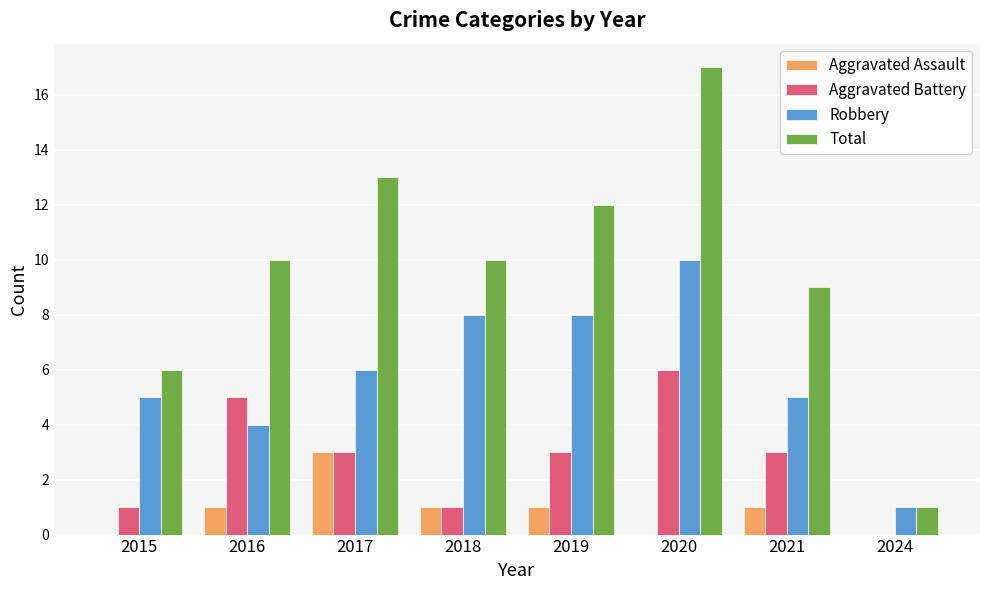

What is the sum of the Total values at 2020 and 2018?

27